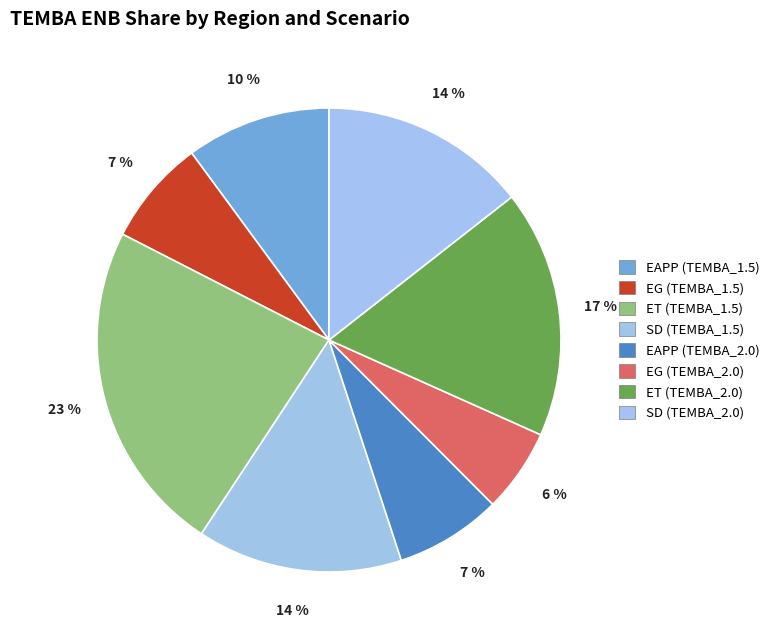

Is ET (TEMBA_1.5) the majority of the pie?

No